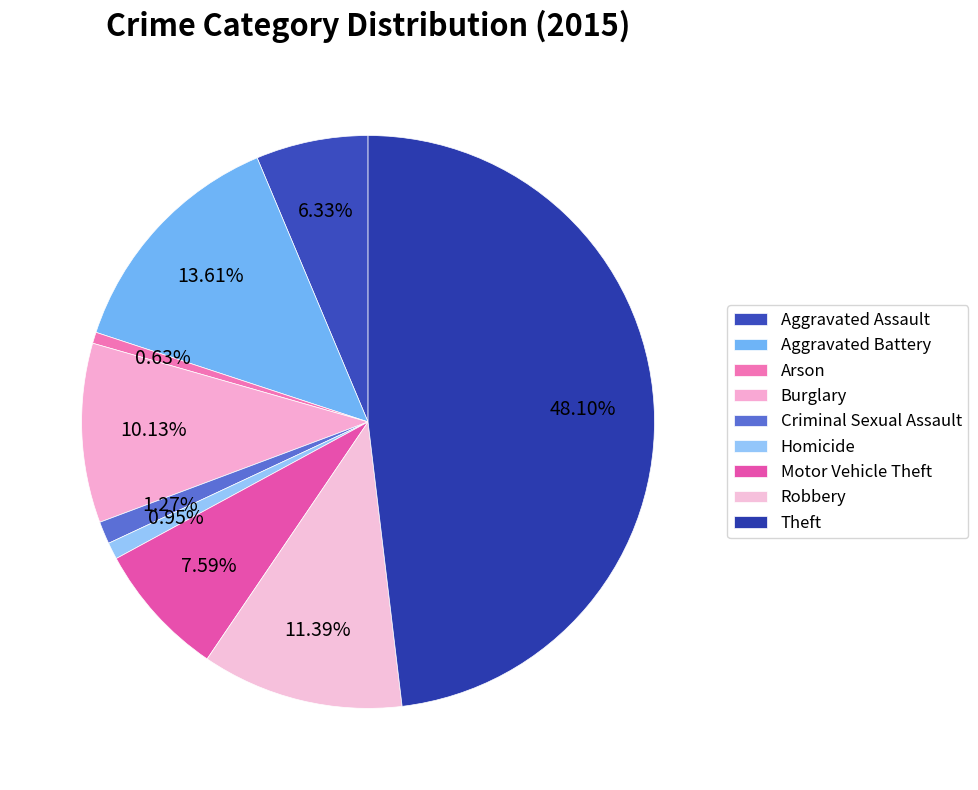

Is Arson the majority of the pie?

No